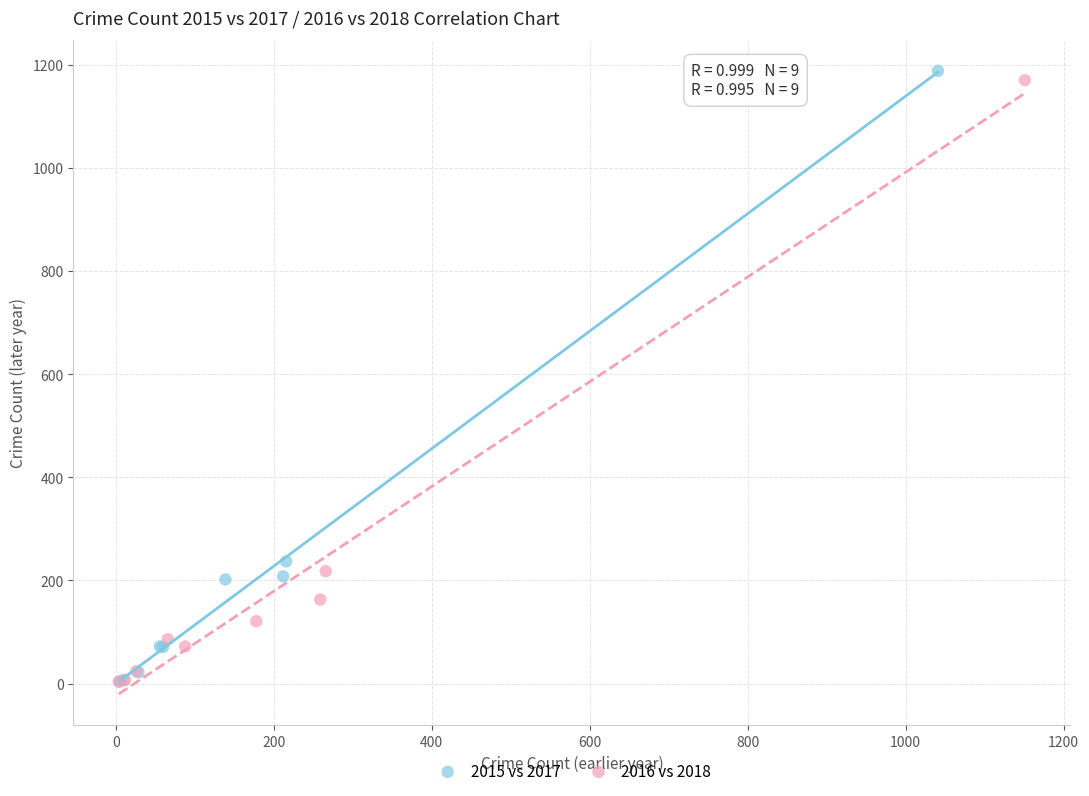

Which series has the widest spread of Y values?

2015 vs 2017